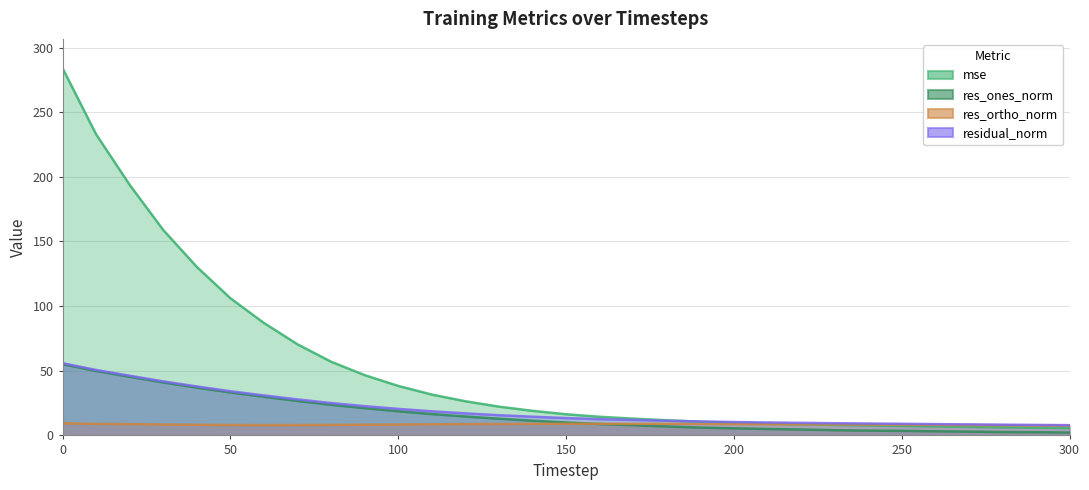

True or false: residual_norm has more than 0 points higher than both neighbors.

False